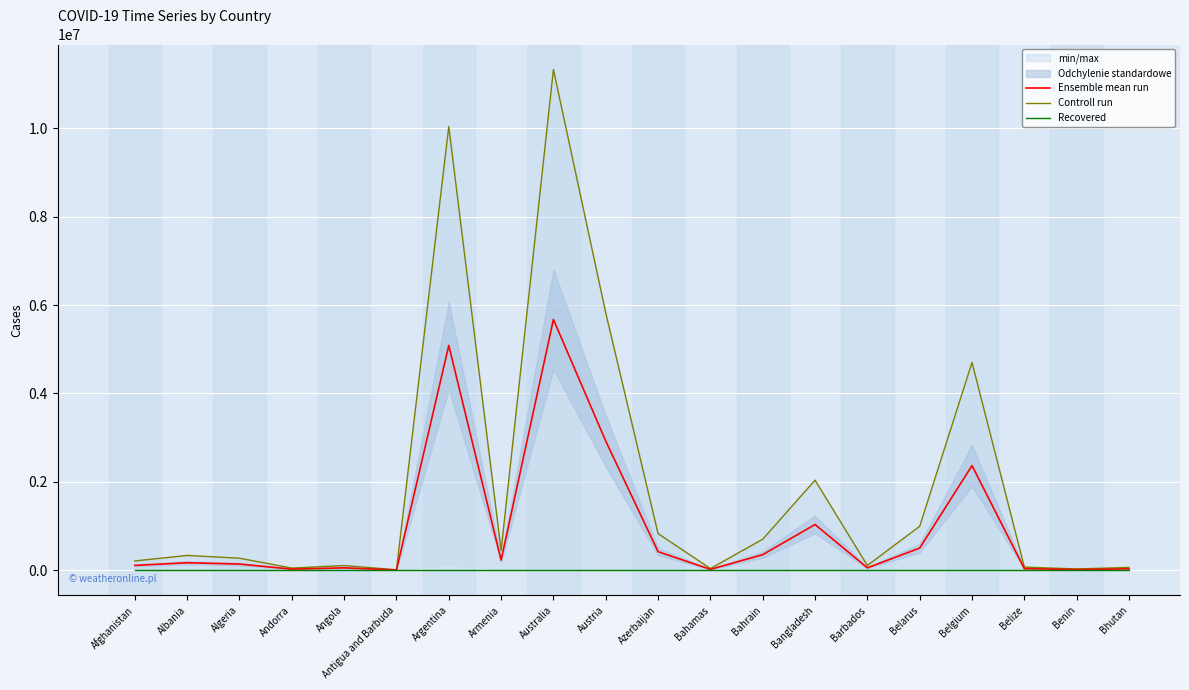

What is the value of the Controll run point at the 13th from the left?

700835.0